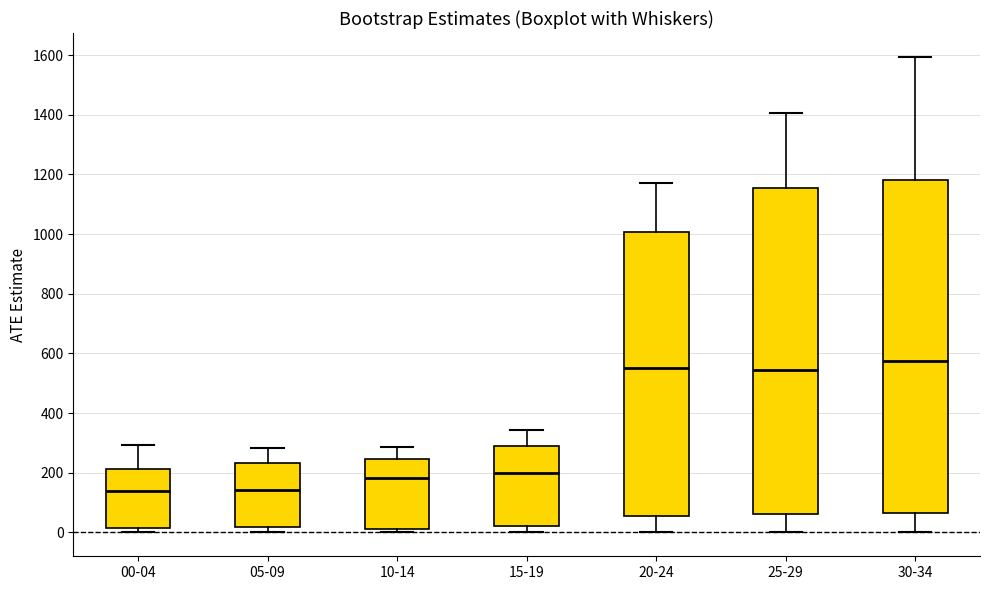

Reading left to right, transcribe this box plot: for each box, give where its median line is, the range the box spans, and where its two whiskers end, as read against the y-axis. The values are not printed on the chart, so give them approximately, as read against the axis.

00-04: median 140, box 20 to 220, whiskers 0 to 300
05-09: median 140, box 20 to 240, whiskers 0 to 280
10-14: median 180, box 20 to 240, whiskers 0 to 280
15-19: median 200, box 20 to 300, whiskers 0 to 340
20-24: median 560, box 60 to 1000, whiskers 0 to 1180
25-29: median 540, box 60 to 1160, whiskers 0 to 1400
30-34: median 580, box 60 to 1180, whiskers 0 to 1600